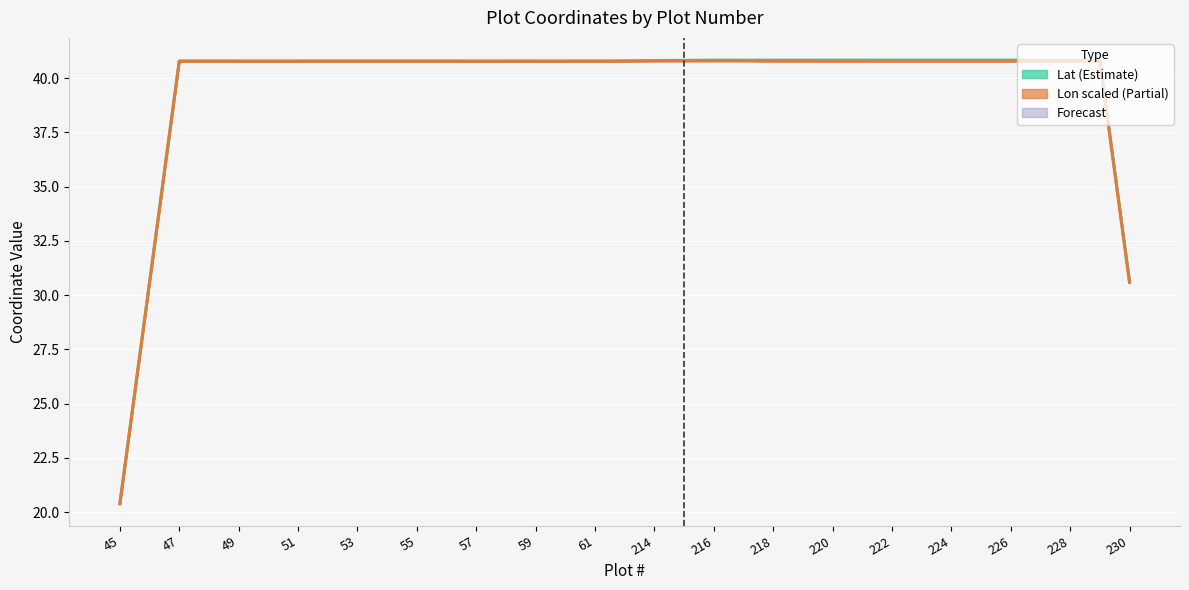

The Lat series shows 54.6 at 55. True or false?

False